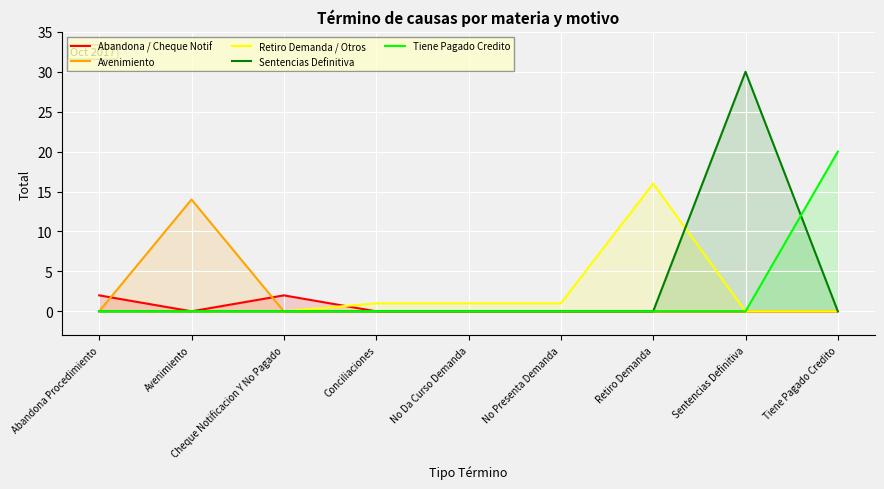

At which category does the chart reach its peak across all series?

Sentencias Definitiva